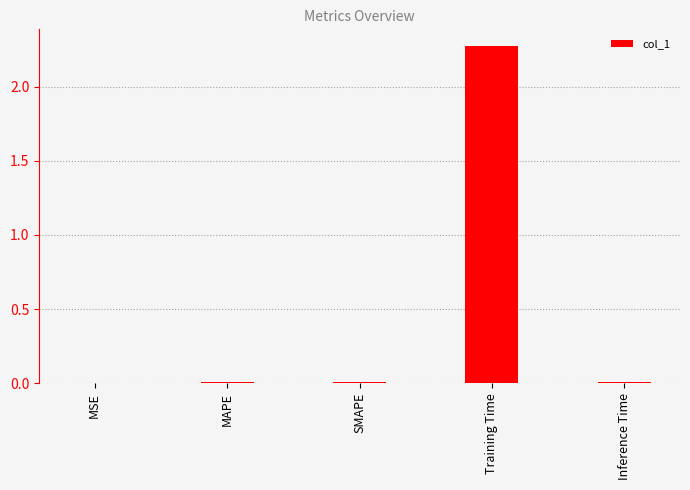

What is the average value?

0.5